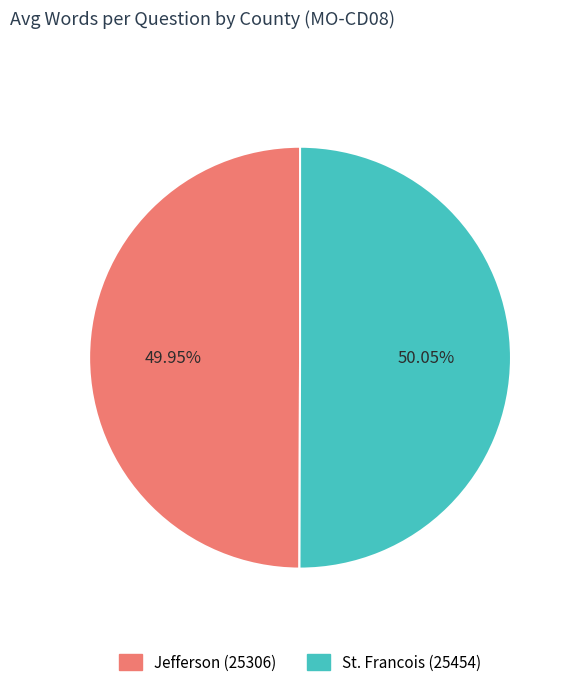

Is it true that Jefferson (25306) is 50% of the pie?

True